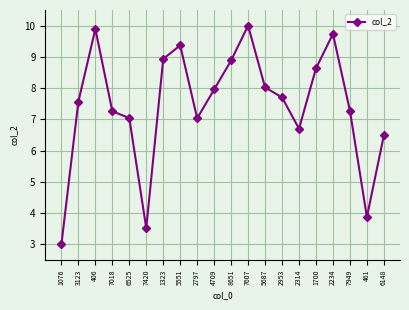

What is the difference between the second highest and minimum values?

6.9